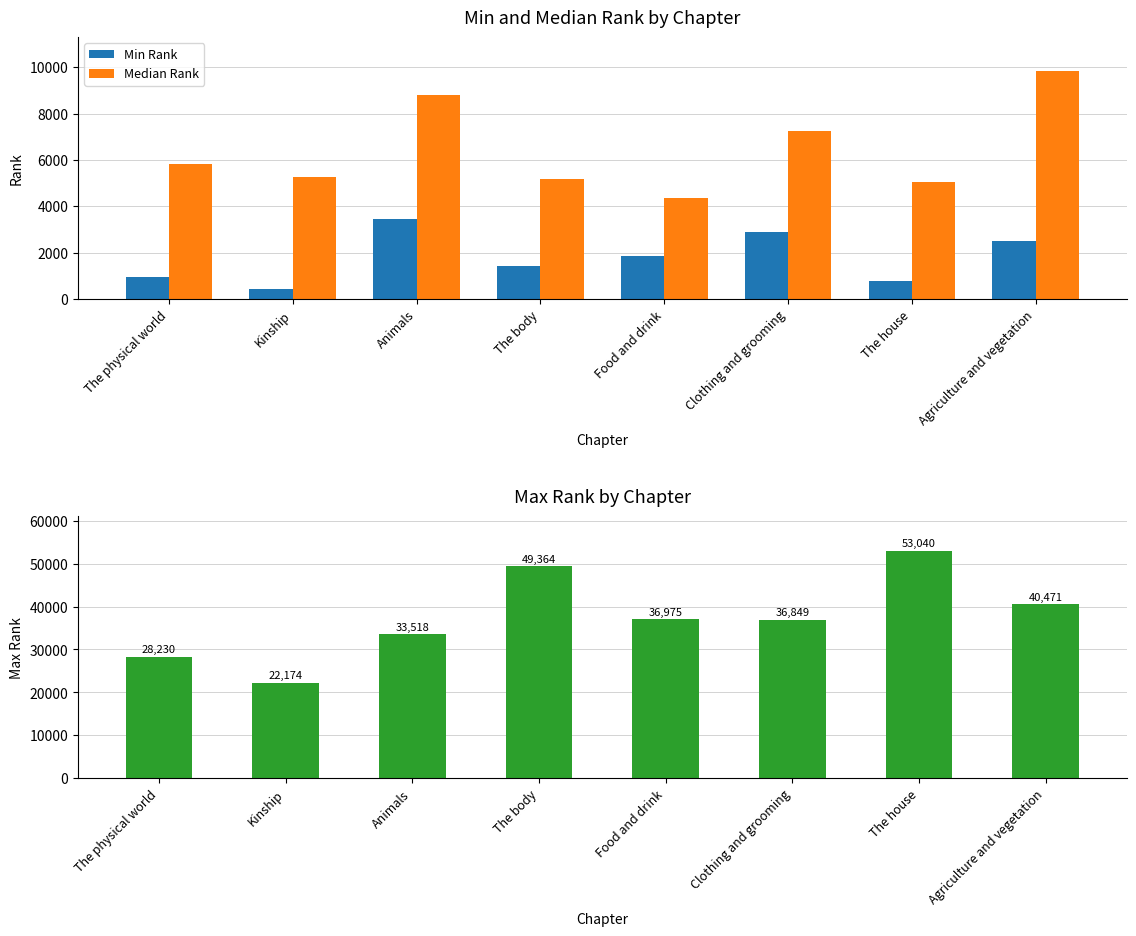

Reading left to right, what are all the values shown in this chart?

Min Rank: 963	446	3445	1412	1871	2897	767	2490
Median Rank: 5822	5255	8794	5185	4347	7249	5066	9823
Max Rank: 28230	22174	33518	49364	36975	36849	53040	40471